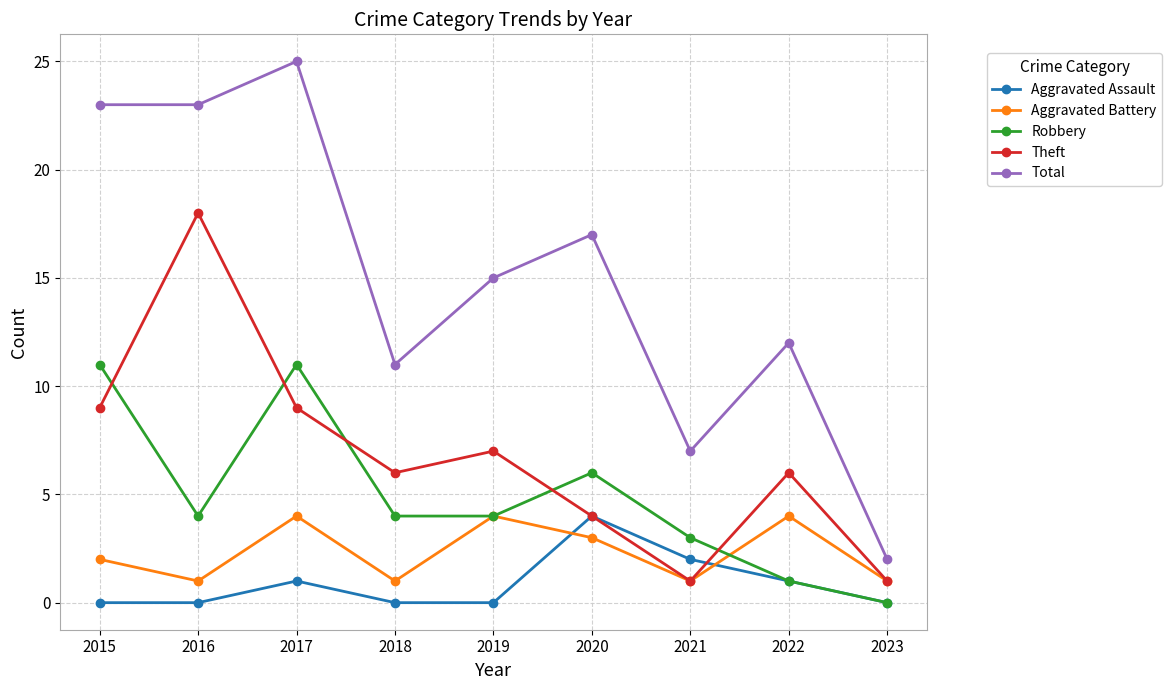

How many categories are shown in the chart?

9